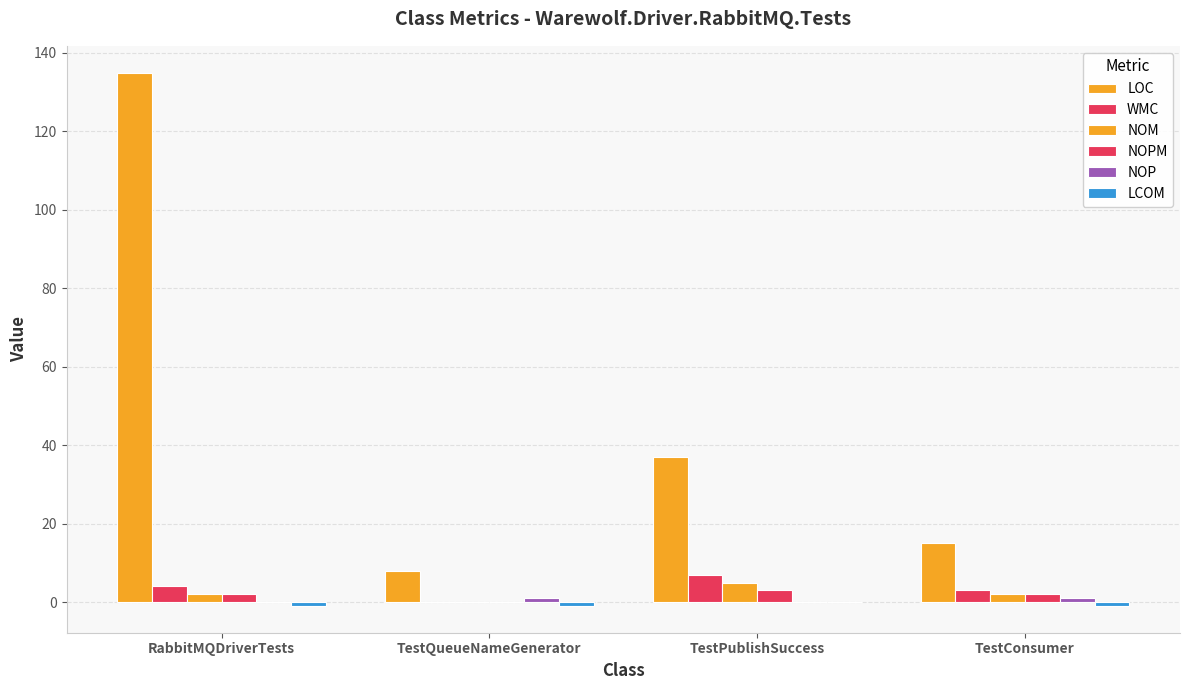

How many groups of bars are there?

4